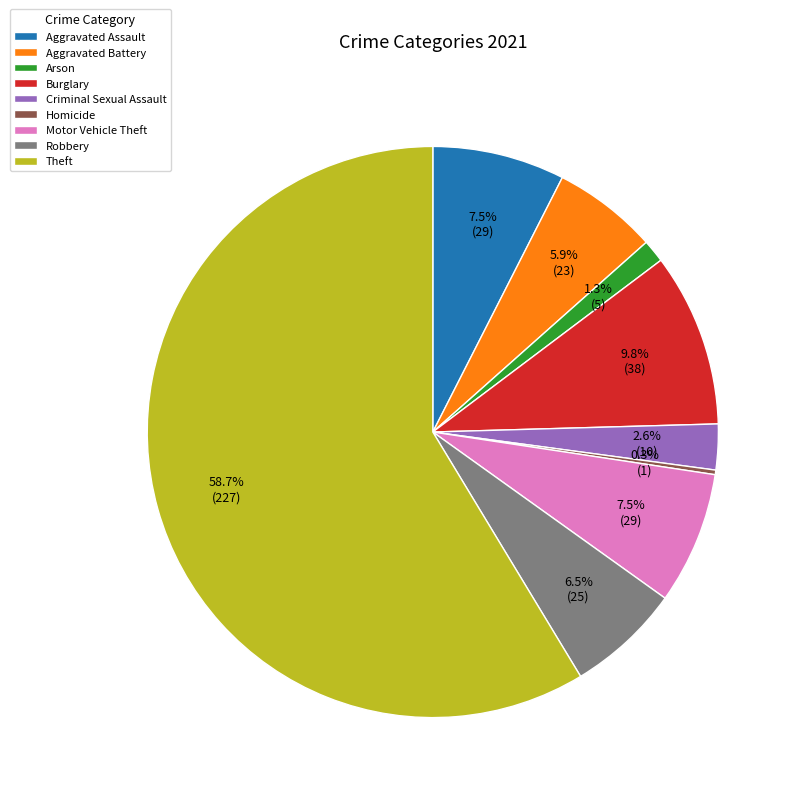

The Criminal Sexual Assault slice represents 3% of the pie. True or false?

True